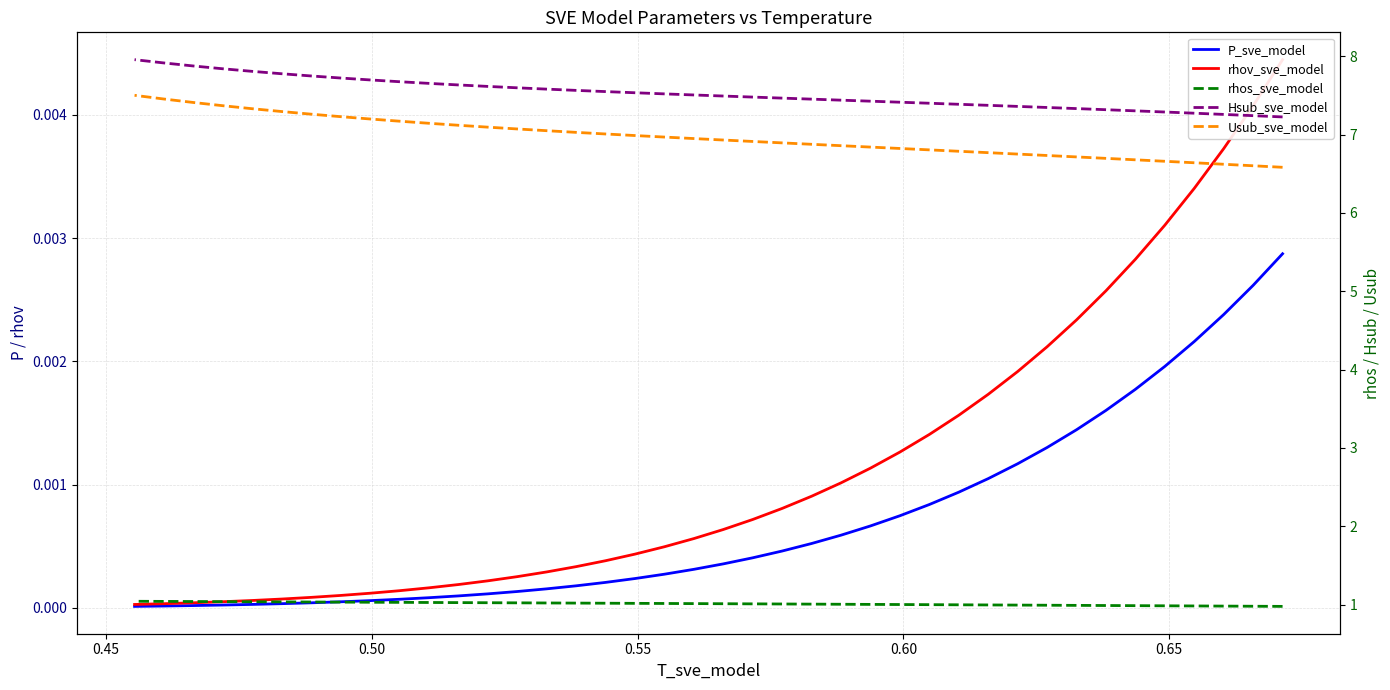

How many lines are shown in the chart?

5